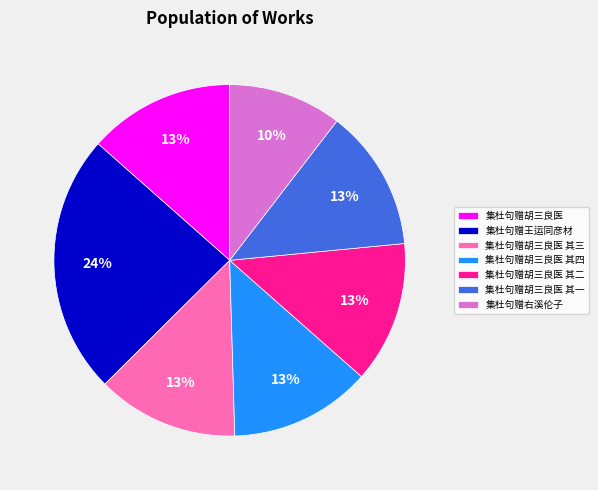

Combined, do 集杜句赠胡三良医 其三 and 集杜句赠王运同彦材 account for over 50%?

No